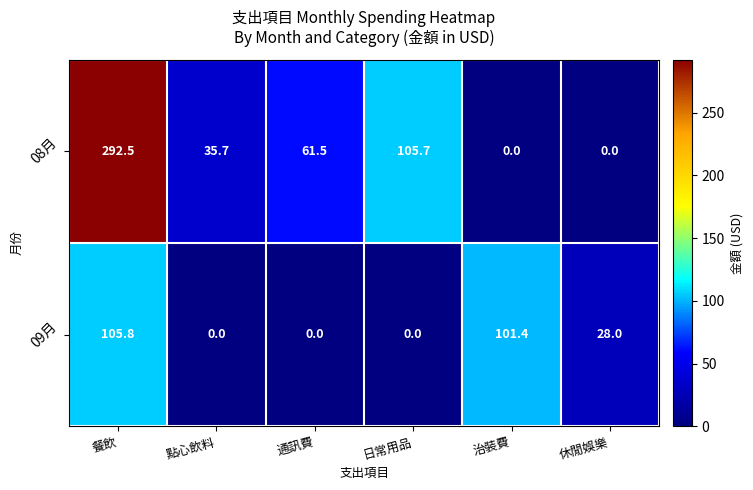

The 08月 series shows 442.5 at 餐飲. True or false?

False